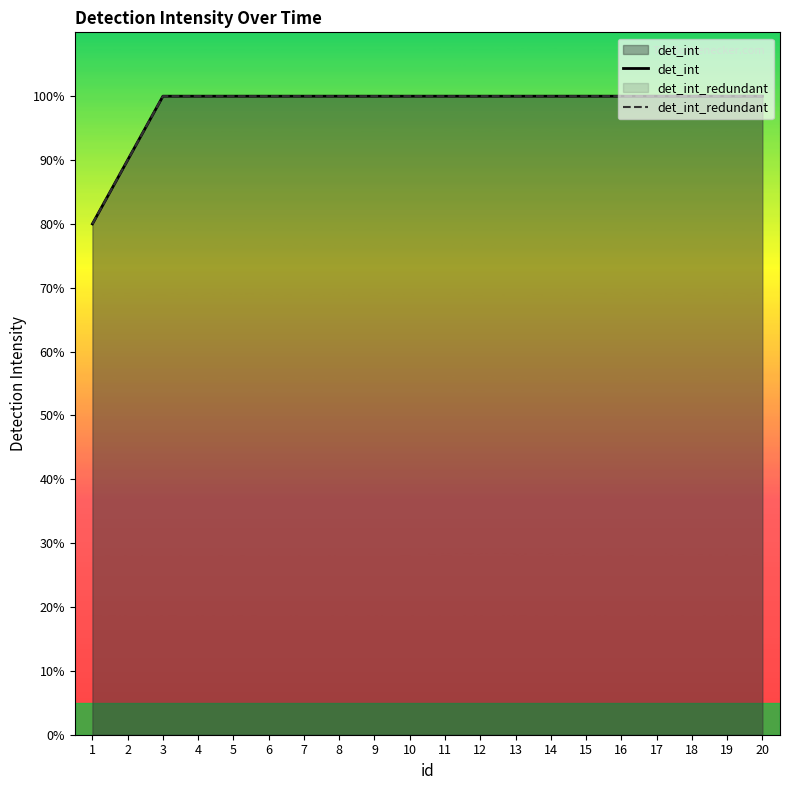

True or false: det_int_redundant and det_int cross at least once.

False